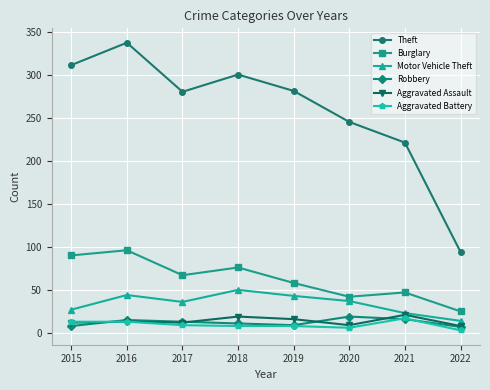

At which category is the sum across all series the highest?

2016